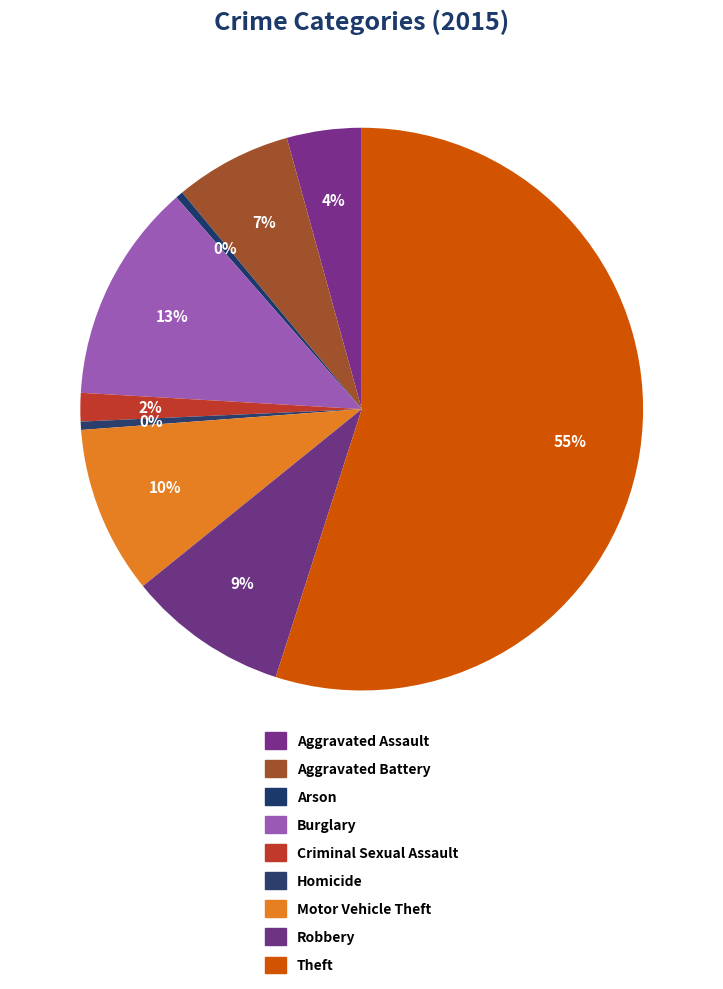

Rank the categories by value from lowest to highest.

Arson, Homicide, Criminal Sexual Assault, Aggravated Assault, Aggravated Battery, Robbery, Motor Vehicle Theft, Burglary, Theft